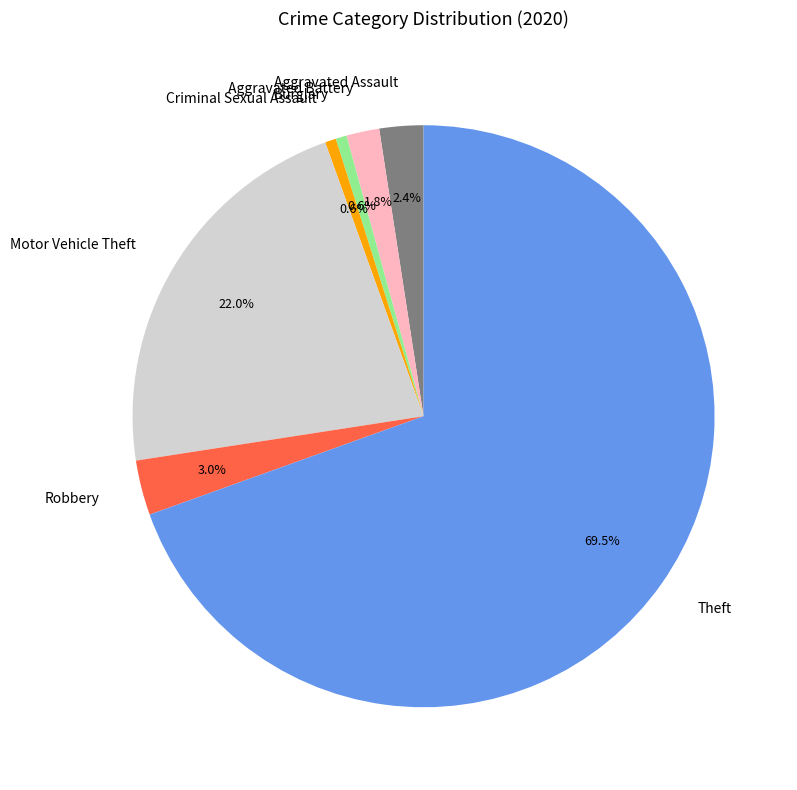

Count the number of slices in the pie.

7